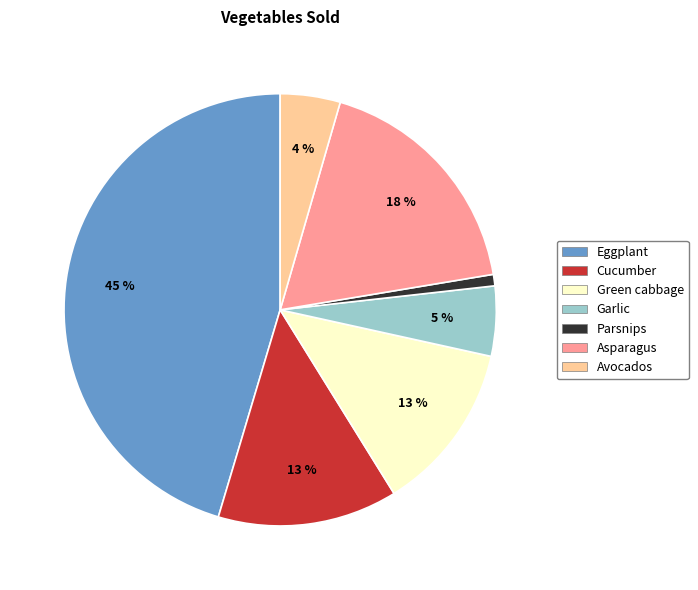

Between Parsnips and Garlic, which is larger?

Garlic